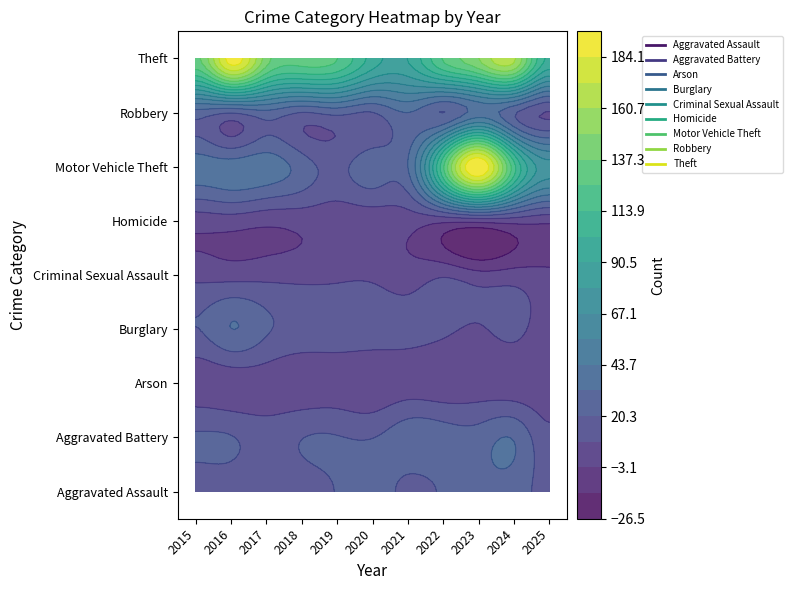

What is the total value across all series at 9?

378